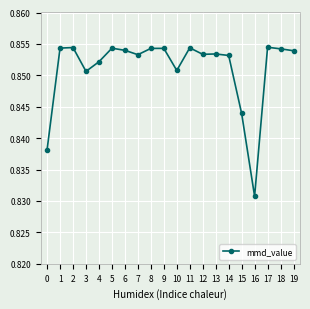

Which has a higher value, 7 or 17?

17